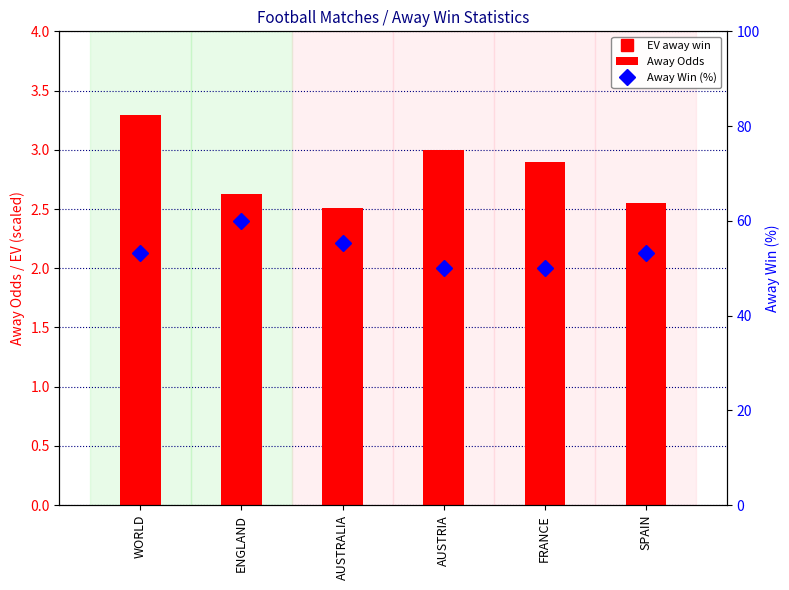

Which series has the largest total across all categories?

Away Win (%)